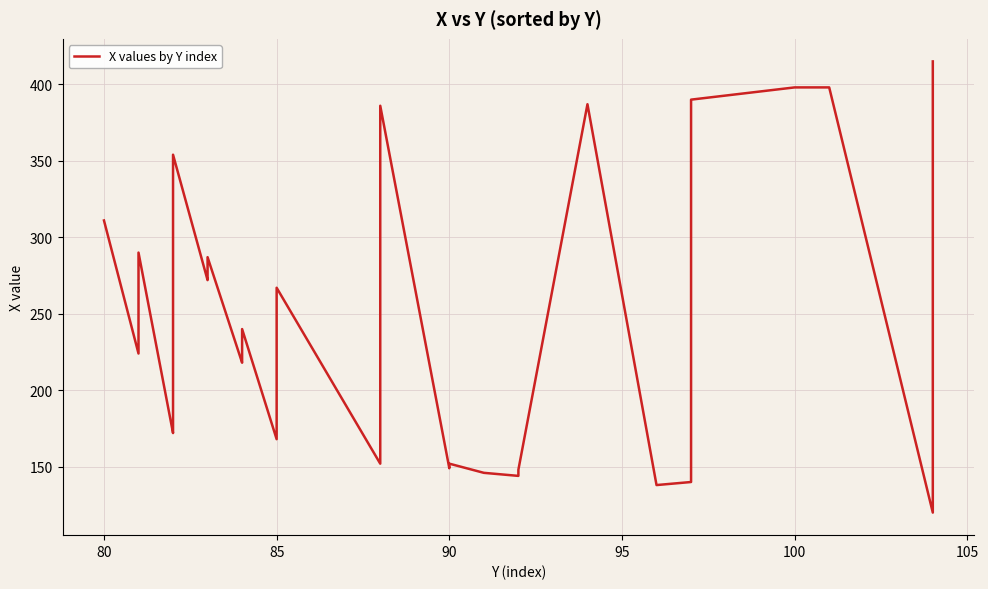

How many points are lower than both their immediate neighbors (excluding endpoints)?

10